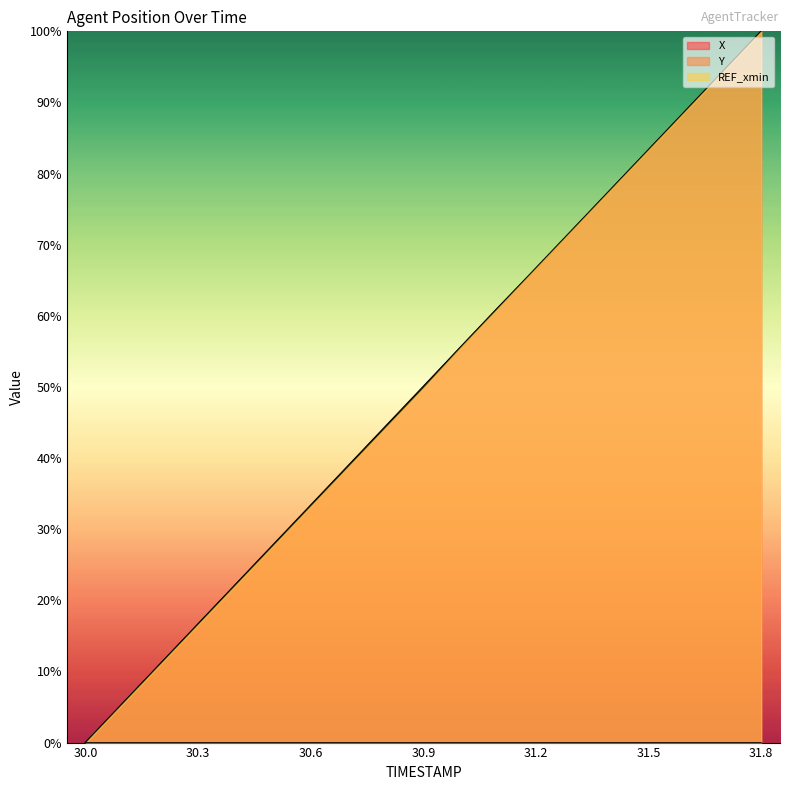

Reading left to right, what are all the values shown in this chart?

X: 30.0=0.0	30.1=5.6	30.2=11.1	30.3=16.7	30.4=22.3	30.5=27.8	30.6=33.4	30.7=38.9	30.8=44.5	30.9=50.1	31.0=55.6	31.1=61.2	31.2=66.6	31.3=72.2	31.4=77.7	31.5=83.3	31.6=88.9	31.7=94.4	31.8=100.0
Y: 30.0=0.0	30.1=5.5	30.2=11.1	30.3=16.6	30.4=22.2	30.5=27.7	30.6=33.3	30.7=38.8	30.8=44.4	30.9=49.9	31.0=55.6	31.1=61.2	31.2=66.7	31.3=72.3	31.4=77.8	31.5=83.4	31.6=88.9	31.7=94.5	31.8=100.0